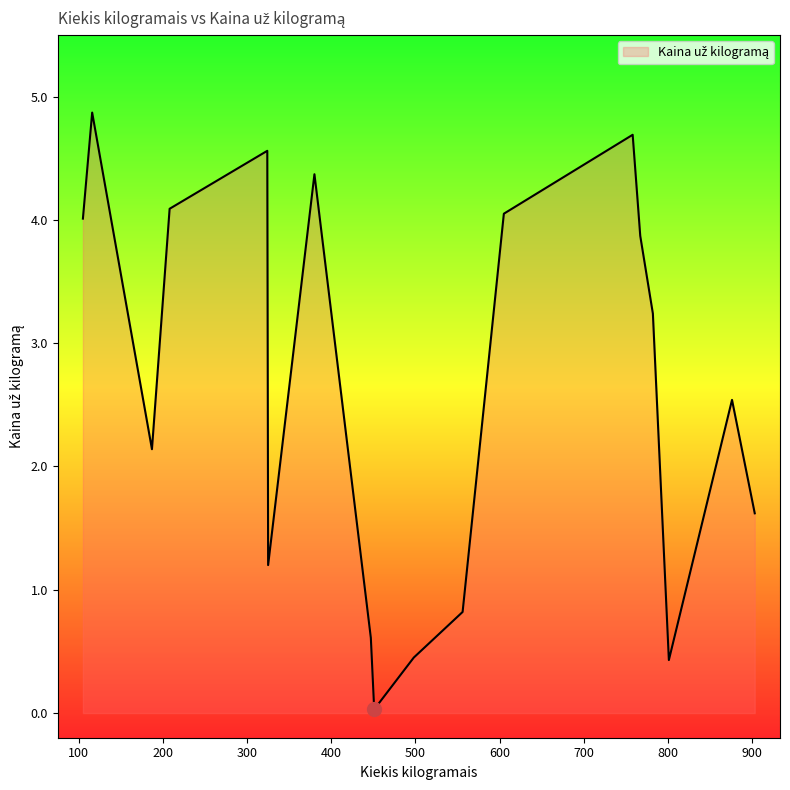

What is the greatest value displayed?

4.9